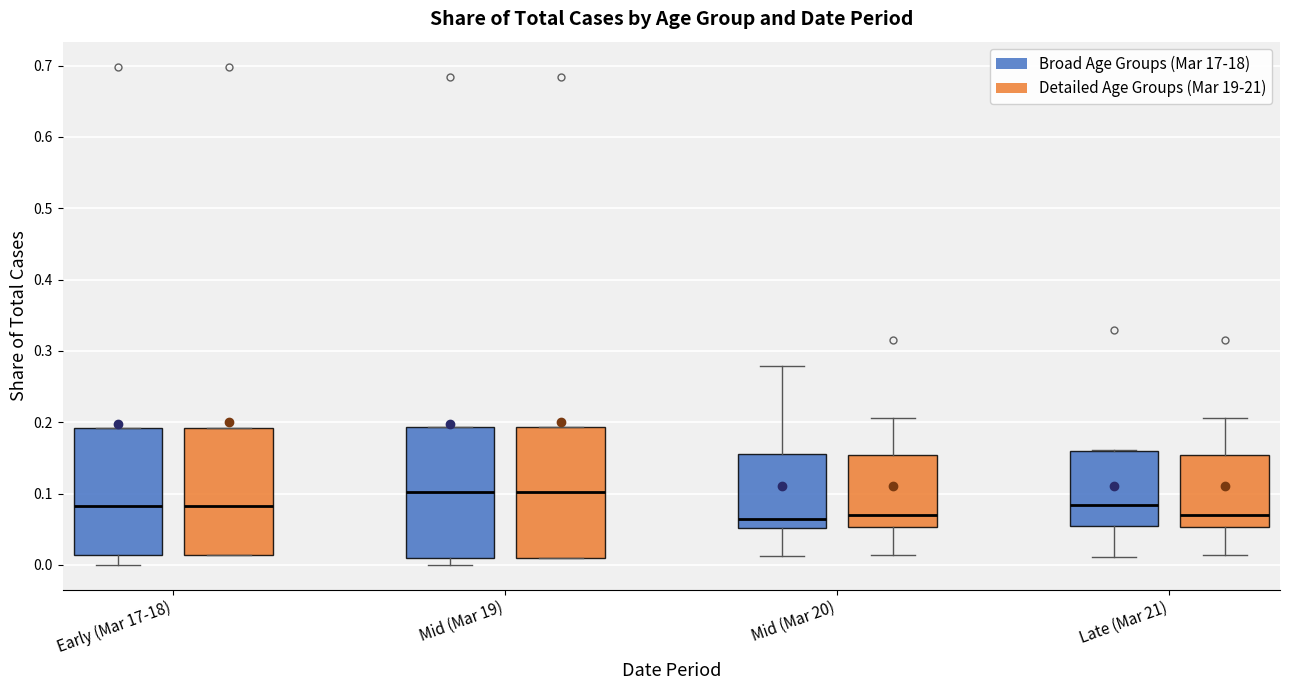

Reading left to right, read every box against the y-axis: the position of its median line, the range the box covers, and the ends of its whiskers. The values are not printed on the chart, so give them approximately, as read against the axis.

Early (Mar 17-18) (Broad Age Groups (Mar 17-18)): median 0.08, box 0.01 to 0.19, whiskers 0.00 to 0.19
Early (Mar 17-18) (Detailed Age Groups (Mar 19-21)): median 0.08, box 0.01 to 0.19, whiskers 0.01 to 0.19
Mid (Mar 19) (Broad Age Groups (Mar 17-18)): median 0.10, box 0.01 to 0.19, whiskers 0.00 to 0.19
Mid (Mar 19) (Detailed Age Groups (Mar 19-21)): median 0.10, box 0.01 to 0.19, whiskers 0.01 to 0.19
Mid (Mar 20) (Broad Age Groups (Mar 17-18)): median 0.06, box 0.05 to 0.16, whiskers 0.01 to 0.28
Mid (Mar 20) (Detailed Age Groups (Mar 19-21)): median 0.07, box 0.05 to 0.15, whiskers 0.01 to 0.21
Late (Mar 21) (Broad Age Groups (Mar 17-18)): median 0.08, box 0.05 to 0.16, whiskers 0.01 to 0.16
Late (Mar 21) (Detailed Age Groups (Mar 19-21)): median 0.07, box 0.05 to 0.15, whiskers 0.01 to 0.21